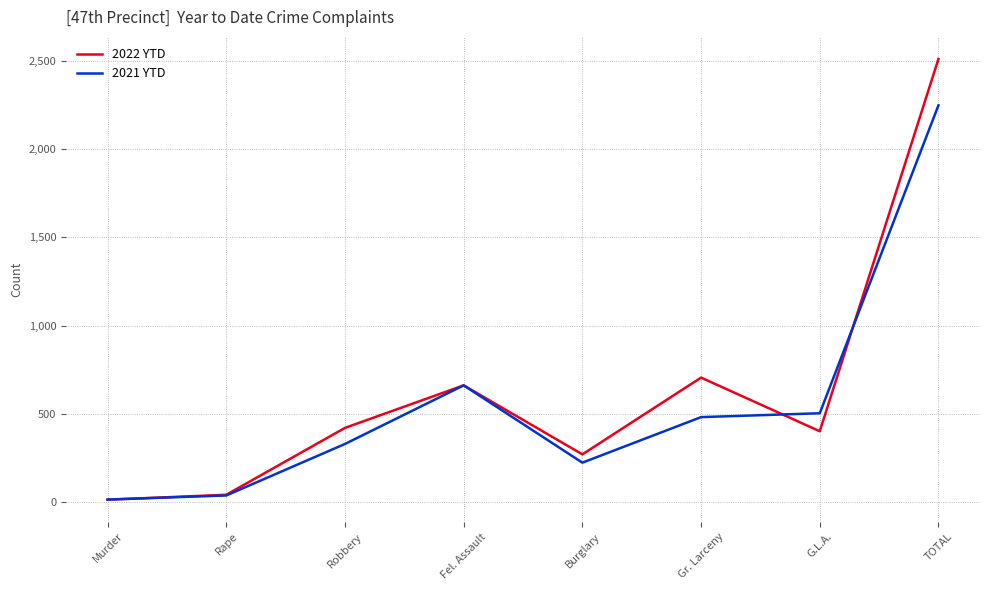

Reading left to right, transcribe all the data shown in this chart.

2022 YTD: 13	41	420	661	270	705	401	2511
2021 YTD: 14	37	329	661	223	481	503	2248